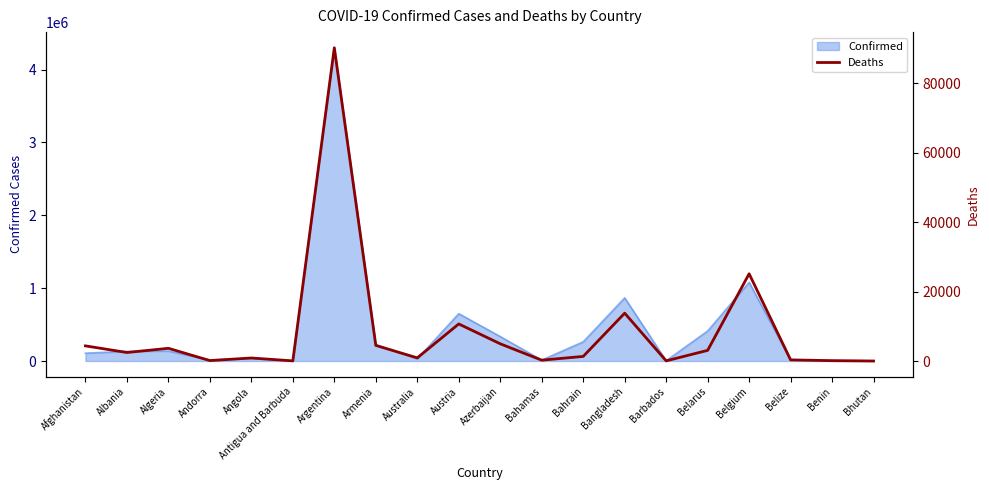

What is the maximum value for Confirmed?

4298782